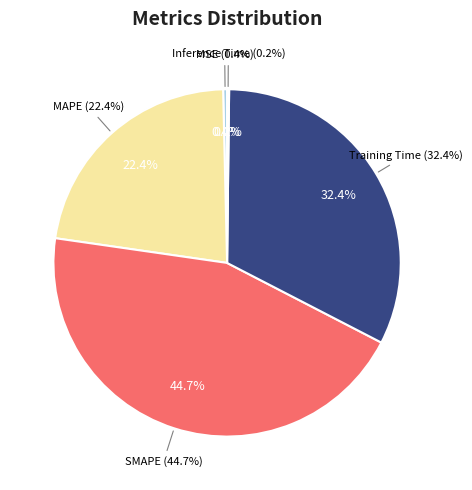

Approximately how many times larger is the value at MAPE compared to Training Time?

0.7